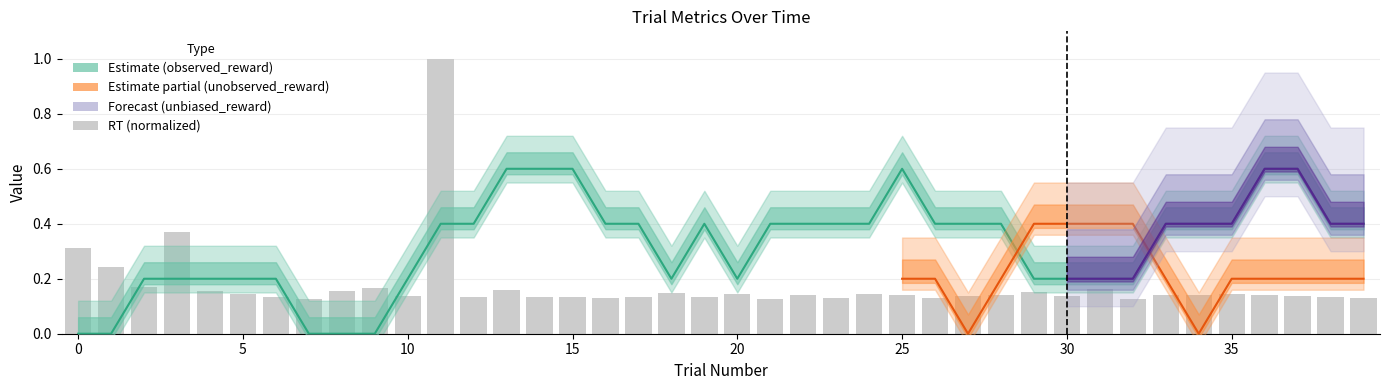

What is the label of the 38th bar from the left?

37